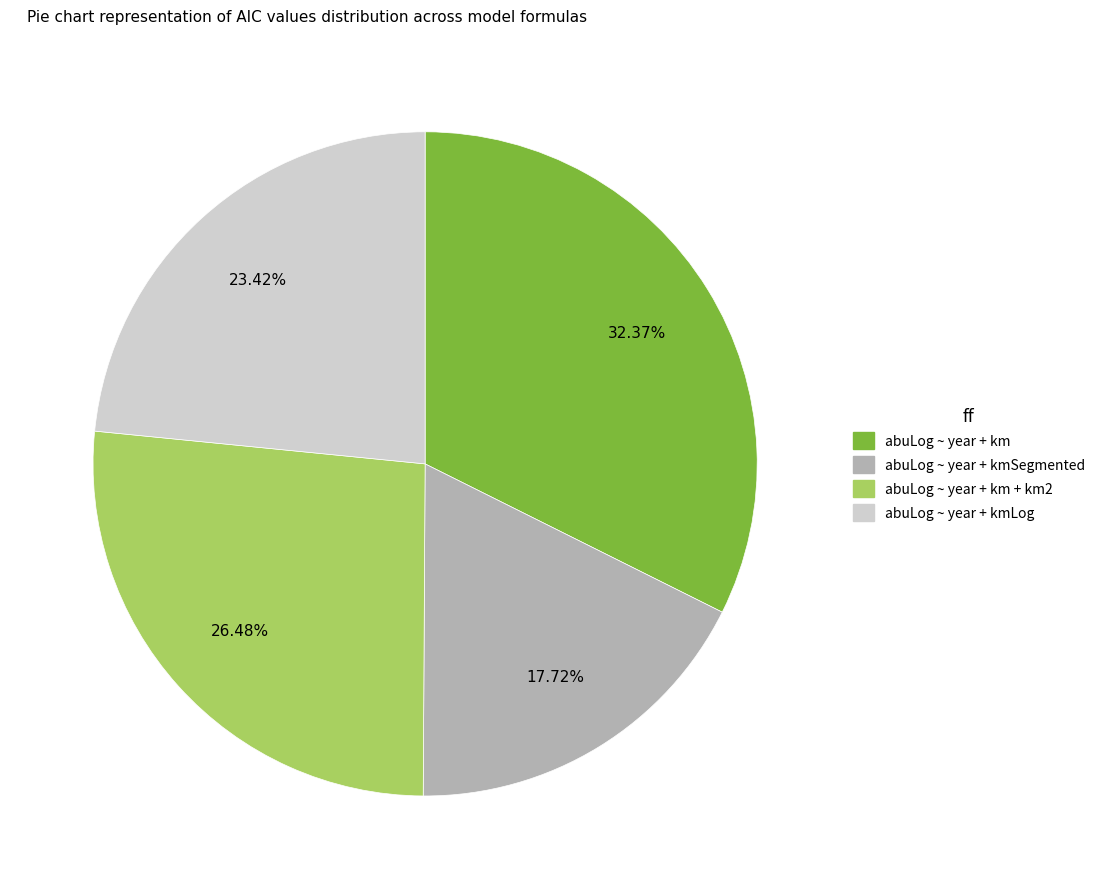

How many slices are in this pie chart?

4